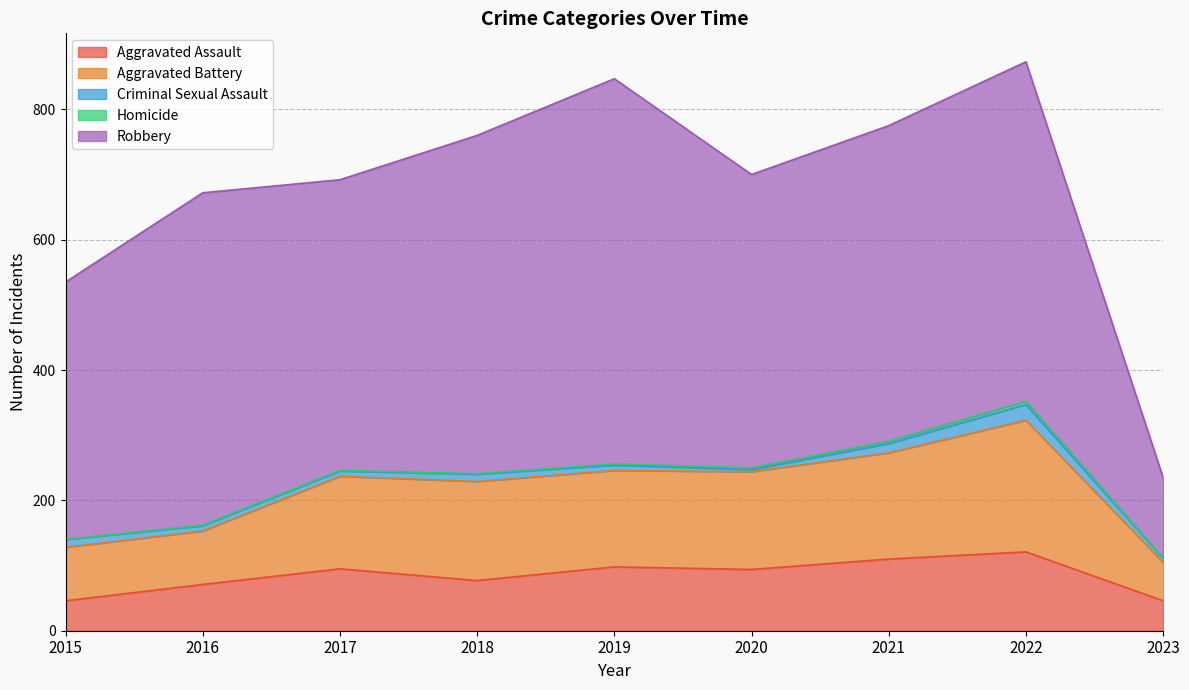

What is the total value across all series at 2019?

847